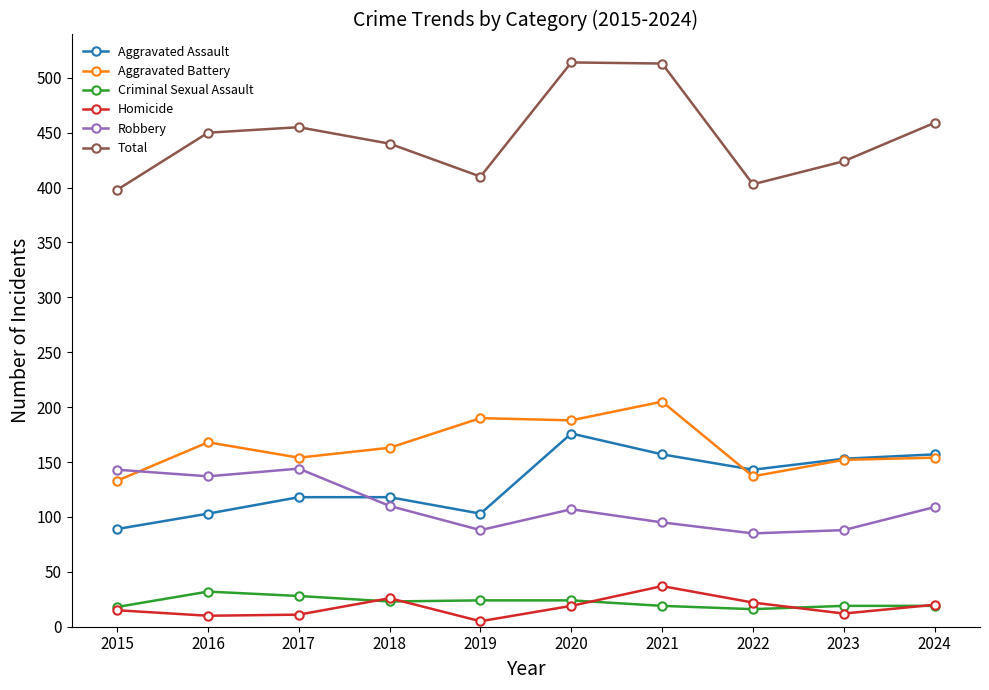

In Aggravated Assault, how many points are lower than both neighbors (excluding endpoints)?

2